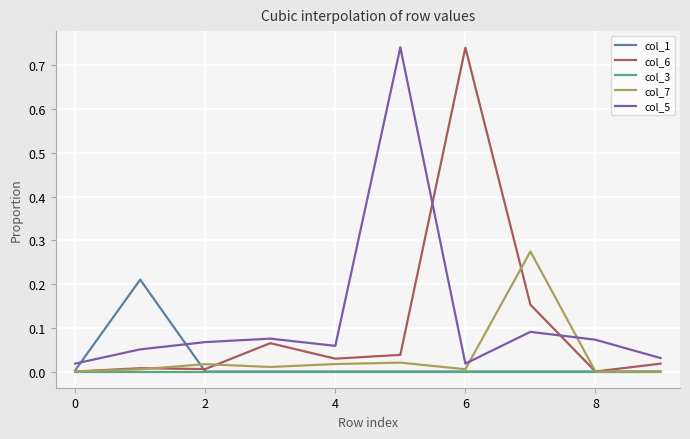

True or false: col_5 and col_3 cross at least once.

False